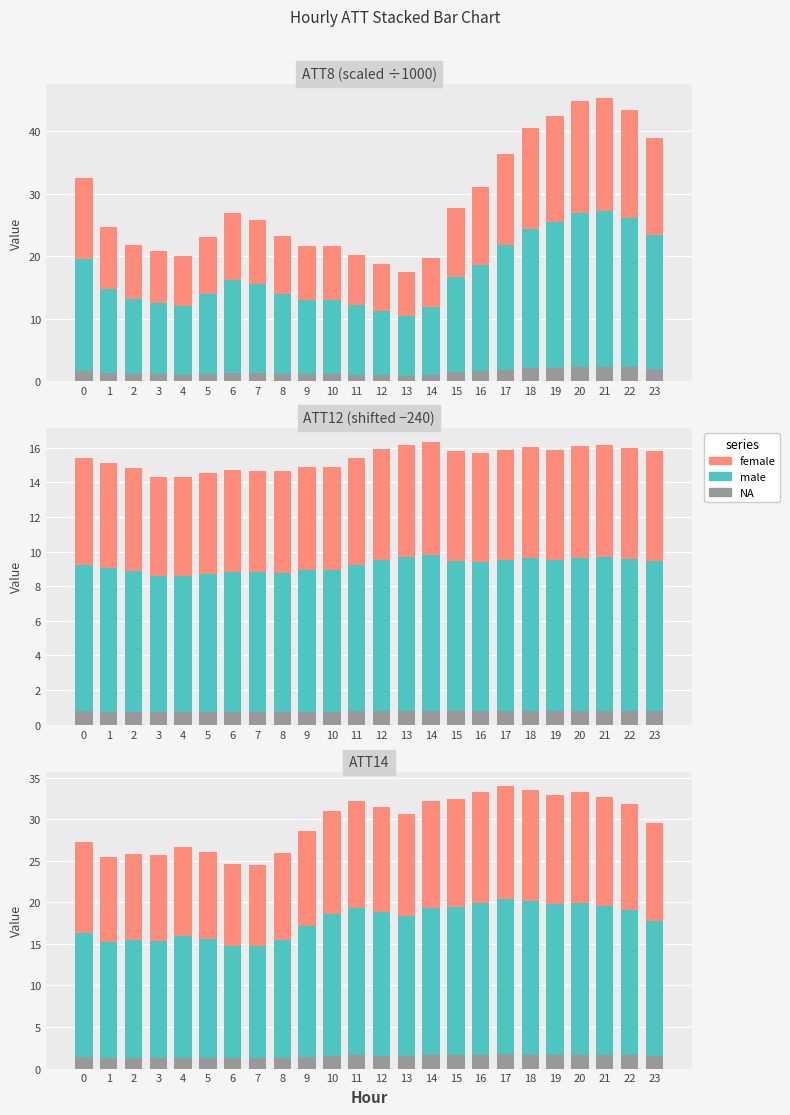

At which category is the sum across all series the highest?

17